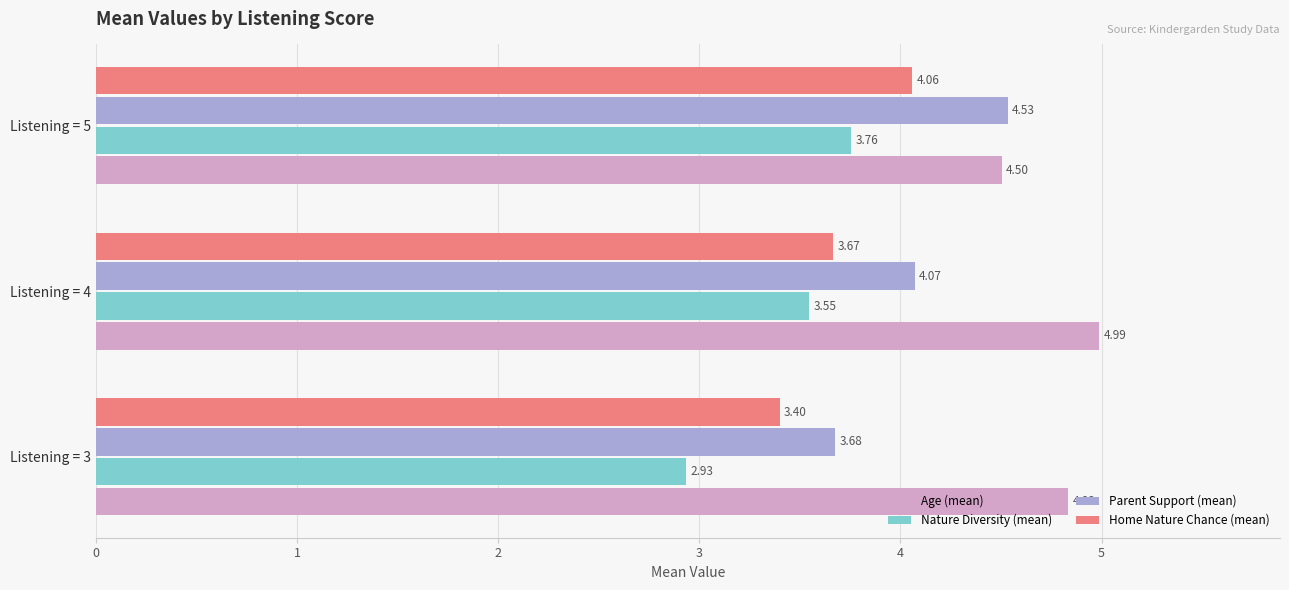

What is the spread (max minus min) of values at Listening = 3?

1.9